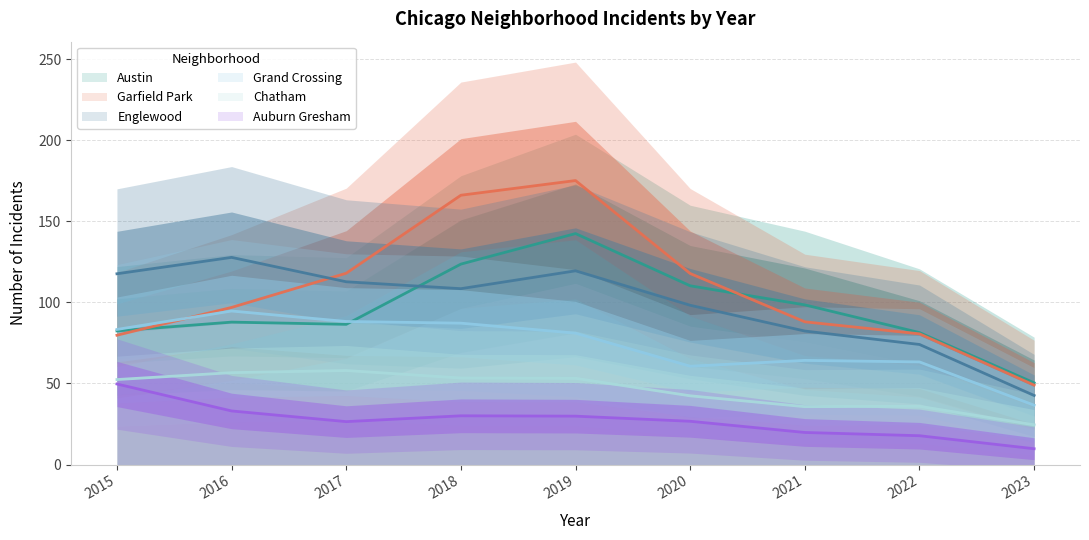

How many lines are shown in the chart?

6